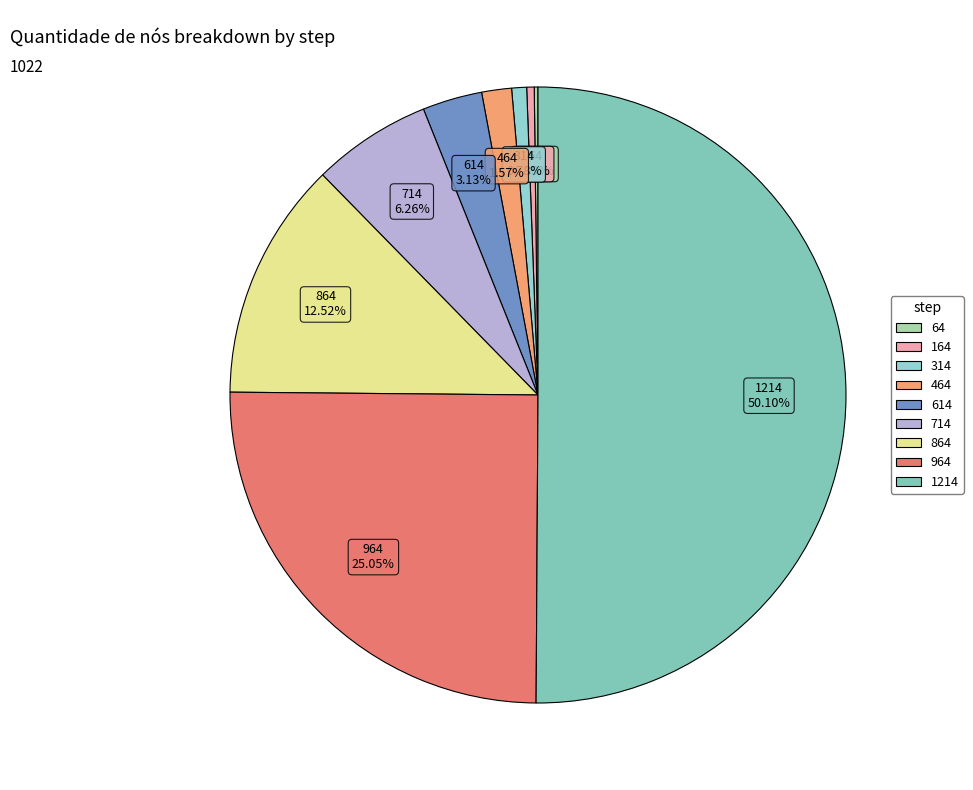

Is 314 the majority of the pie?

No